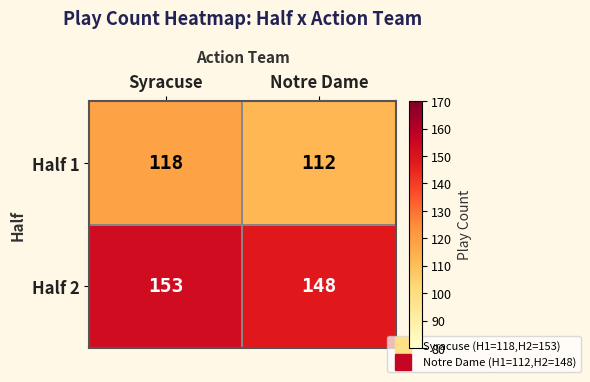

List the series in order of their peak value, lowest first.

Half 1, Half 2